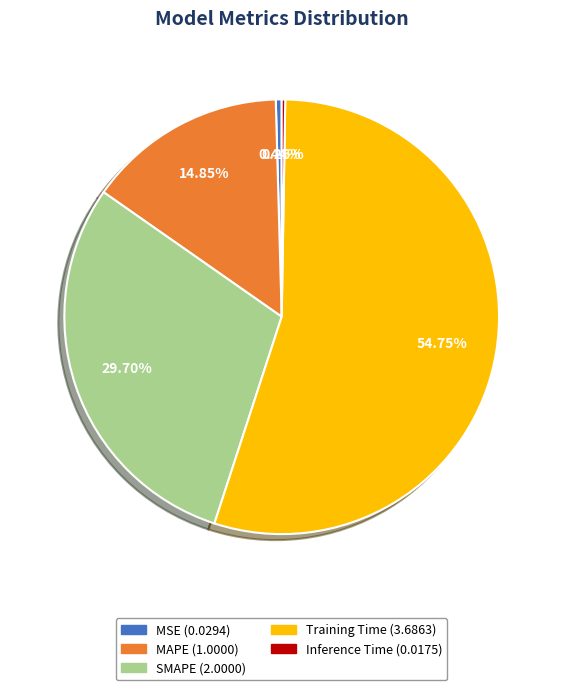

Is it true that MSE is 0% of the pie?

True